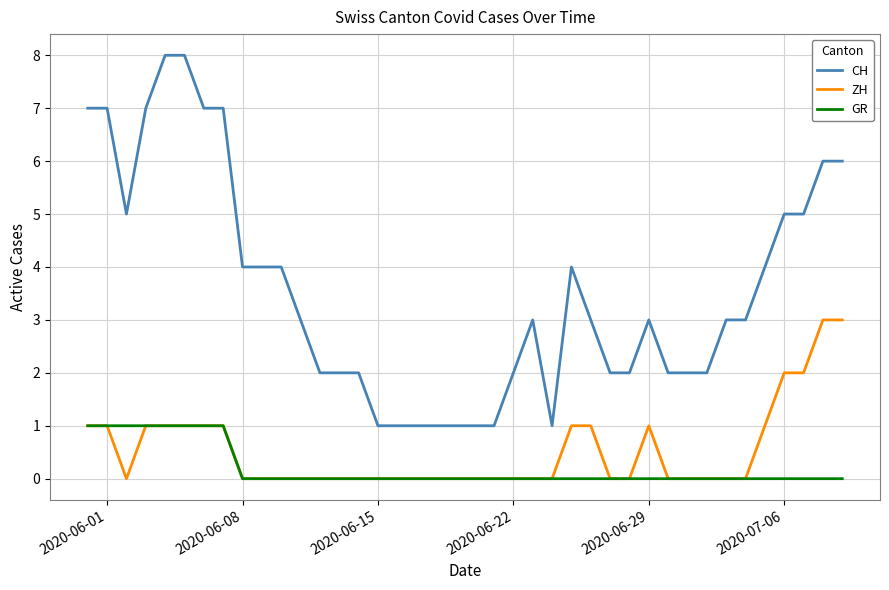

Which series has the largest total across all categories?

CH